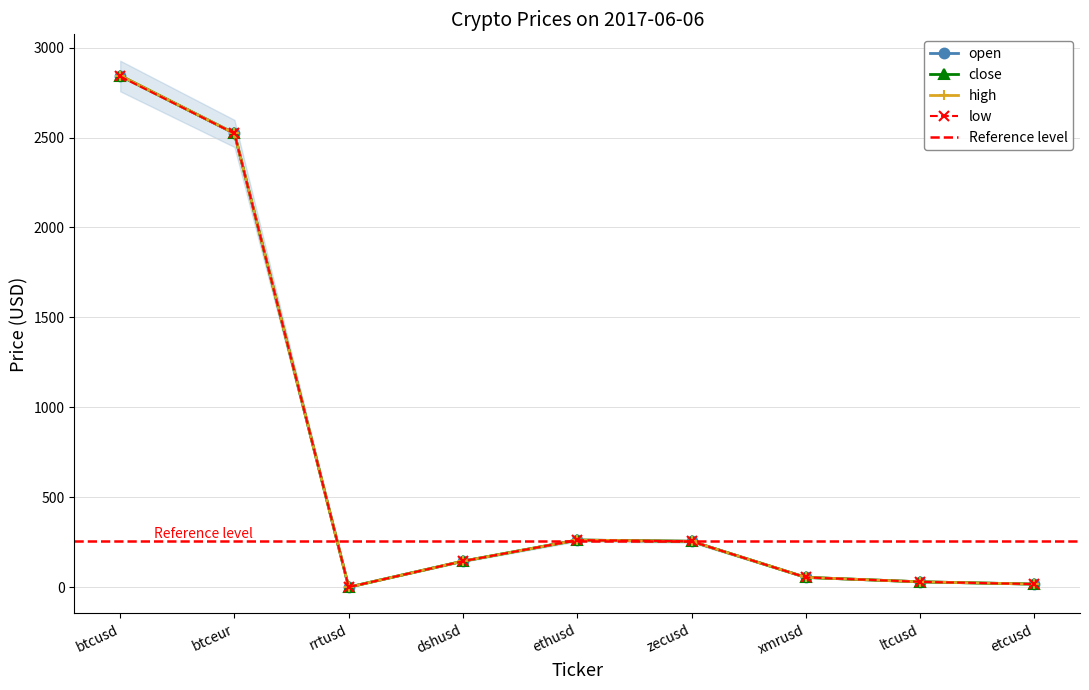

Where does the high series first go above 144?

btcusd